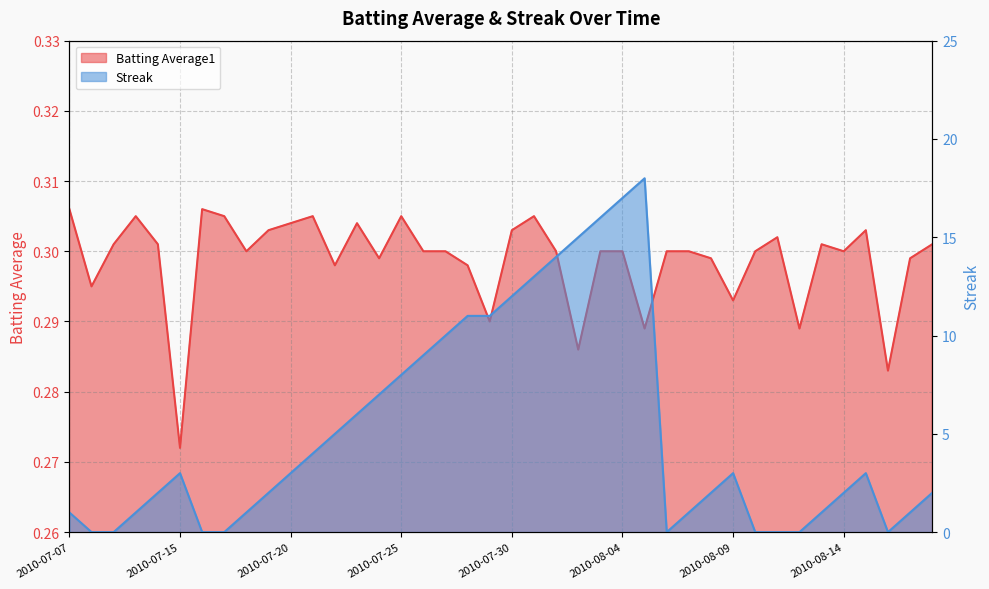

List the series in order of their peak value, lowest first.

Batting Average1, Streak